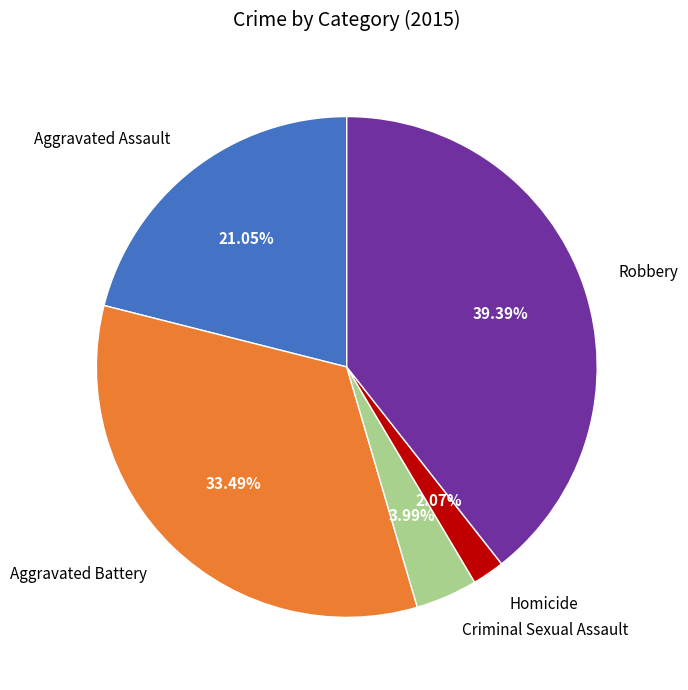

The Homicide slice represents 2% of the pie. True or false?

True